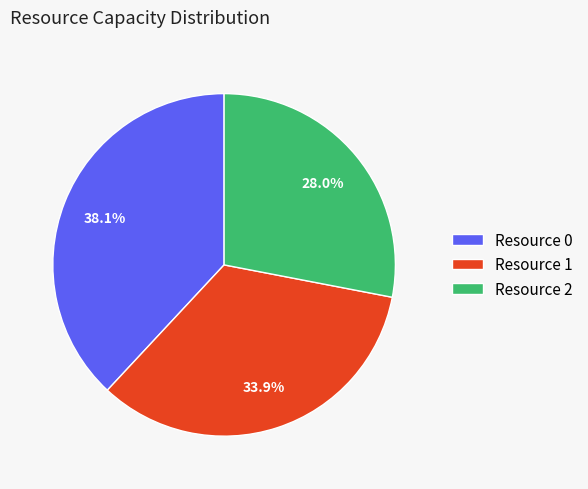

To the nearest percent, what is the average slice percentage?

33%